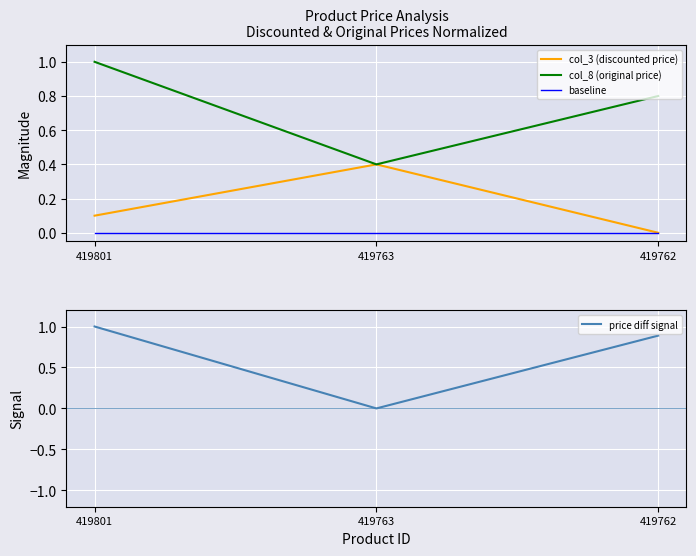

Reading left to right, what are all the values shown in this chart?

col_3 (discounted price): 419801=0.1	419763=0.4	419762=0.0
col_8 (original price): 419801=1.0	419763=0.4	419762=0.8
baseline: 419801=0.0	419763=0.0	419762=0.0
price diff signal: 419801=1.0	419763=0.0	419762=0.9